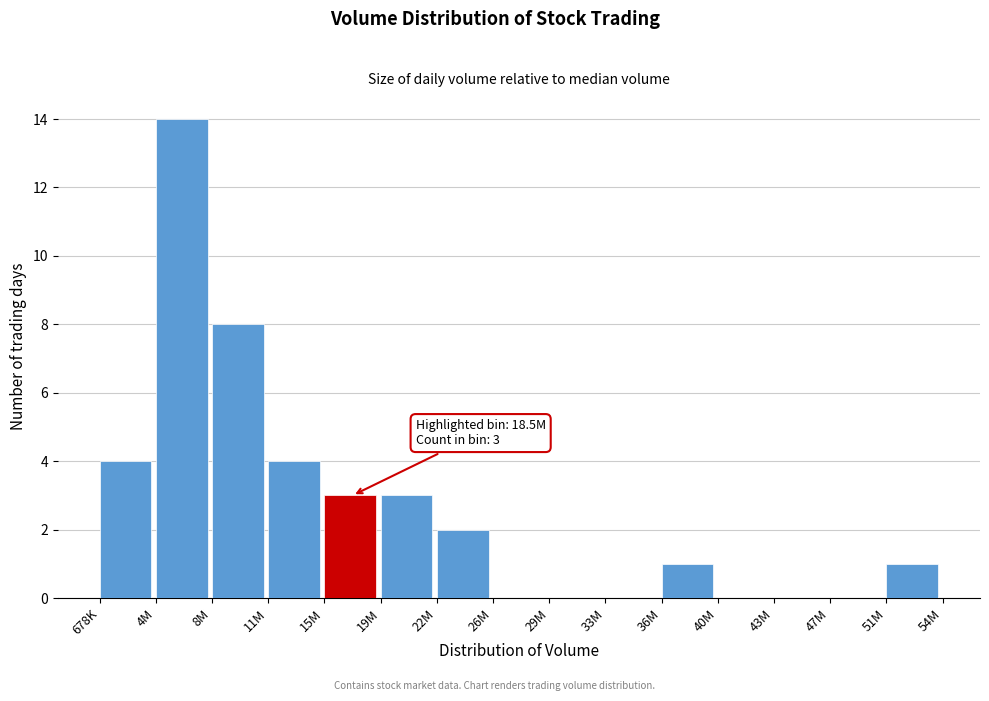

Reading left to right, what are all the values shown in this chart?

678K=4	4M=14	8M=8	11M=4	15M=3	19M=3	22M=2	26M=0	29M=0	33M=0	36M=1	40M=0	43M=0	47M=0	51M=1